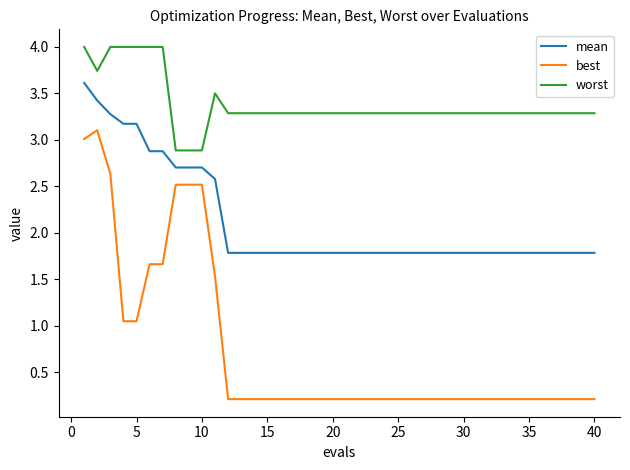

True or false: best and worst cross at least once.

False